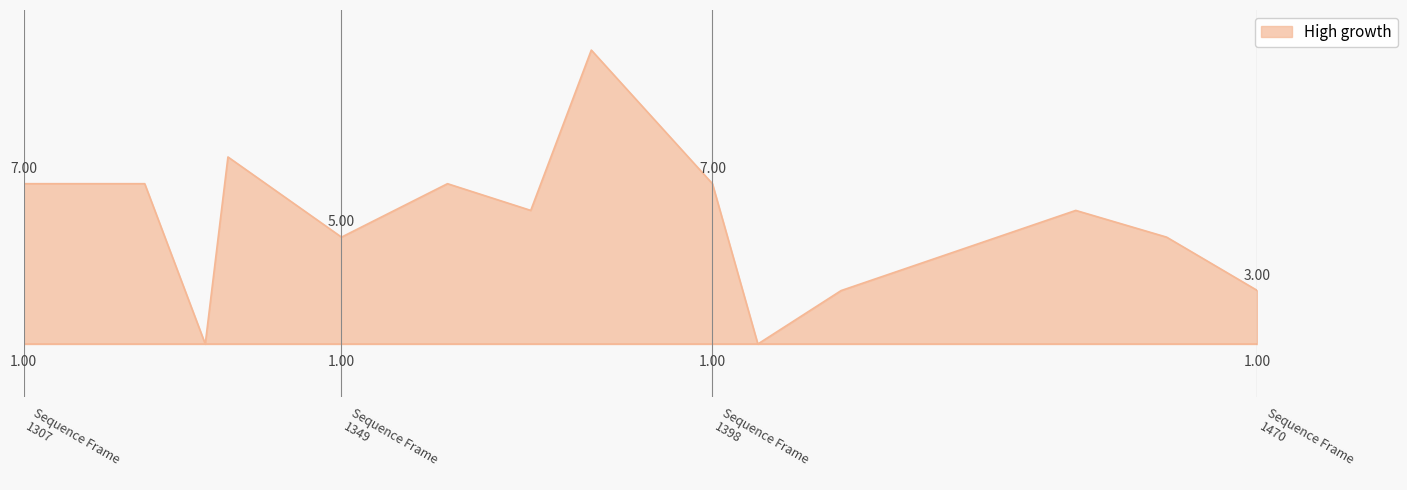

At which label is the value closest to 6?

1374